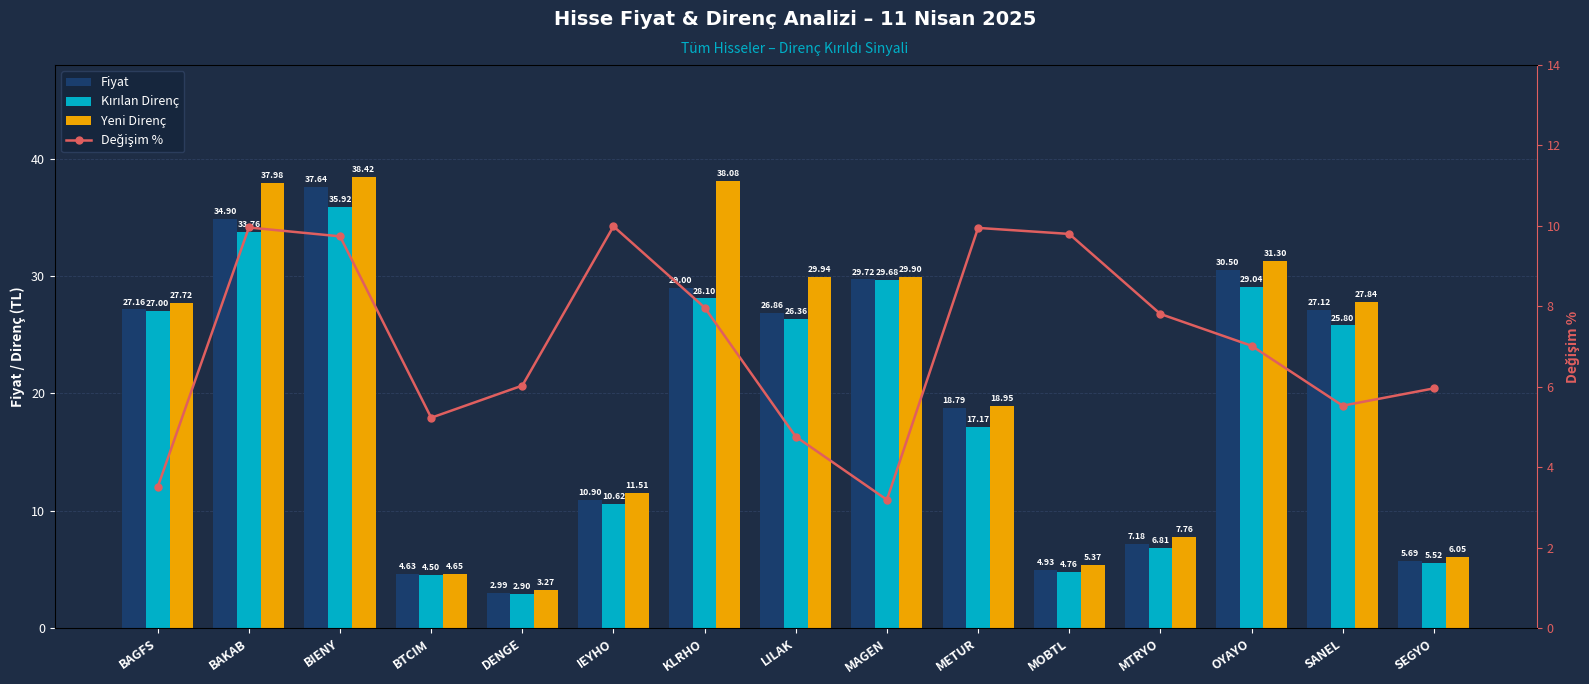

What is the label of the 12th bar from the right?

BTCIM